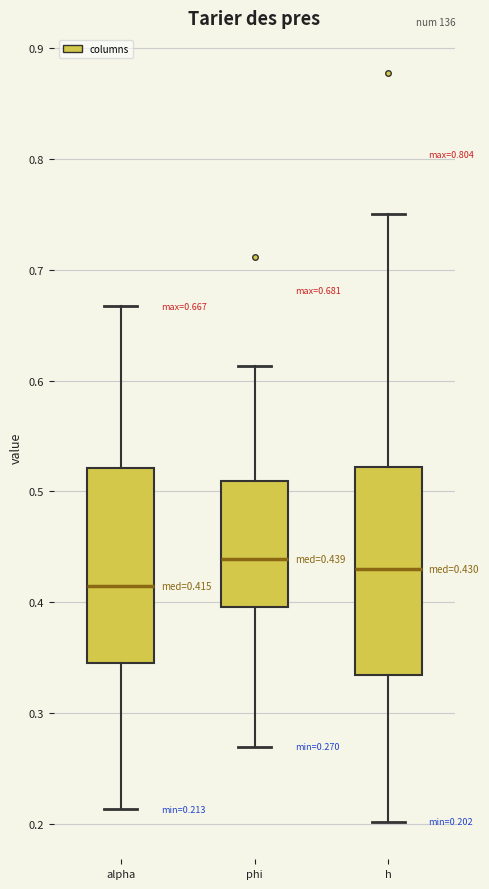

Which box has the lowest median line?

alpha